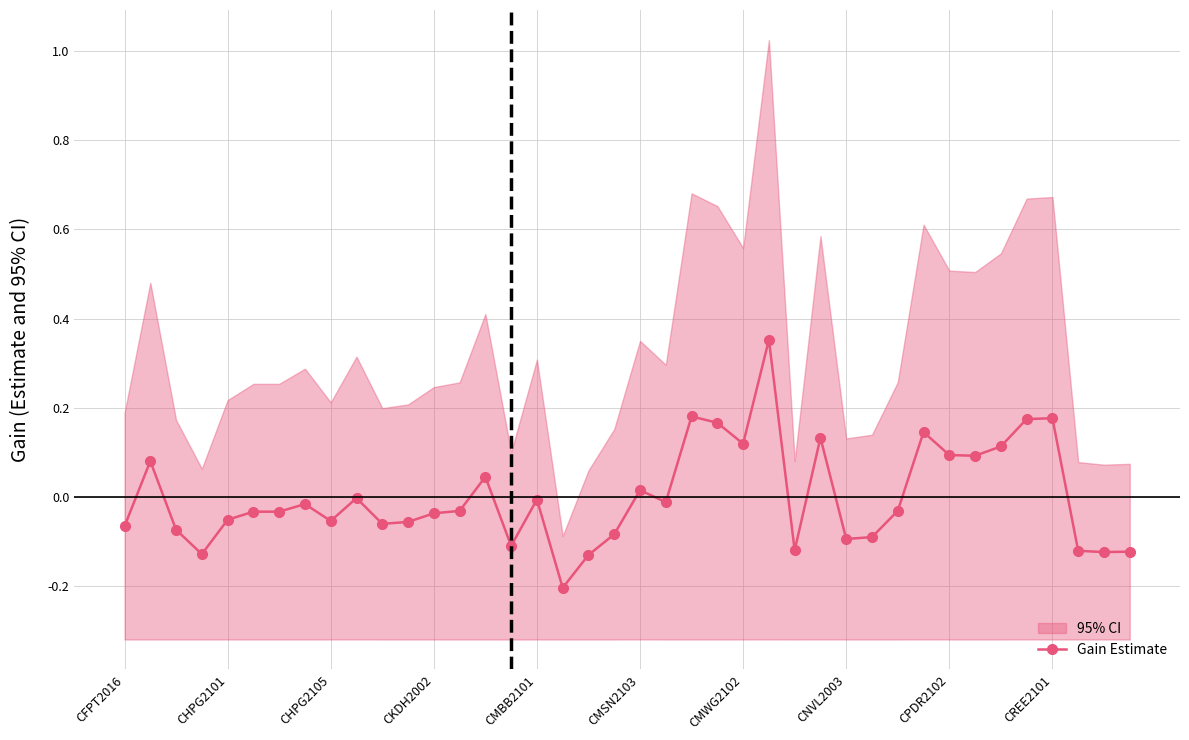

Does the chart have visible grid lines?

Yes